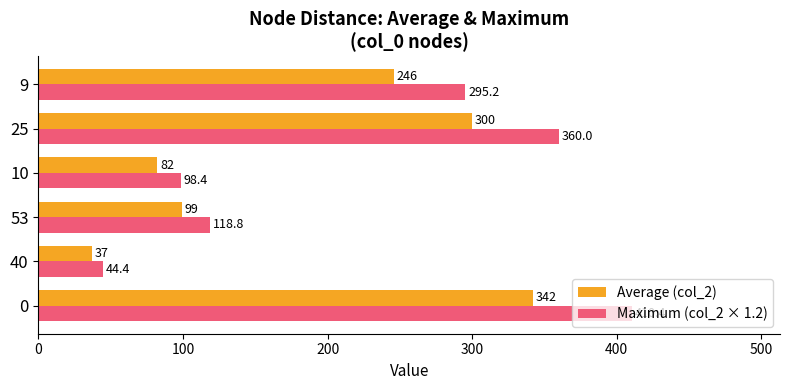

What is the greatest value displayed?

410.4